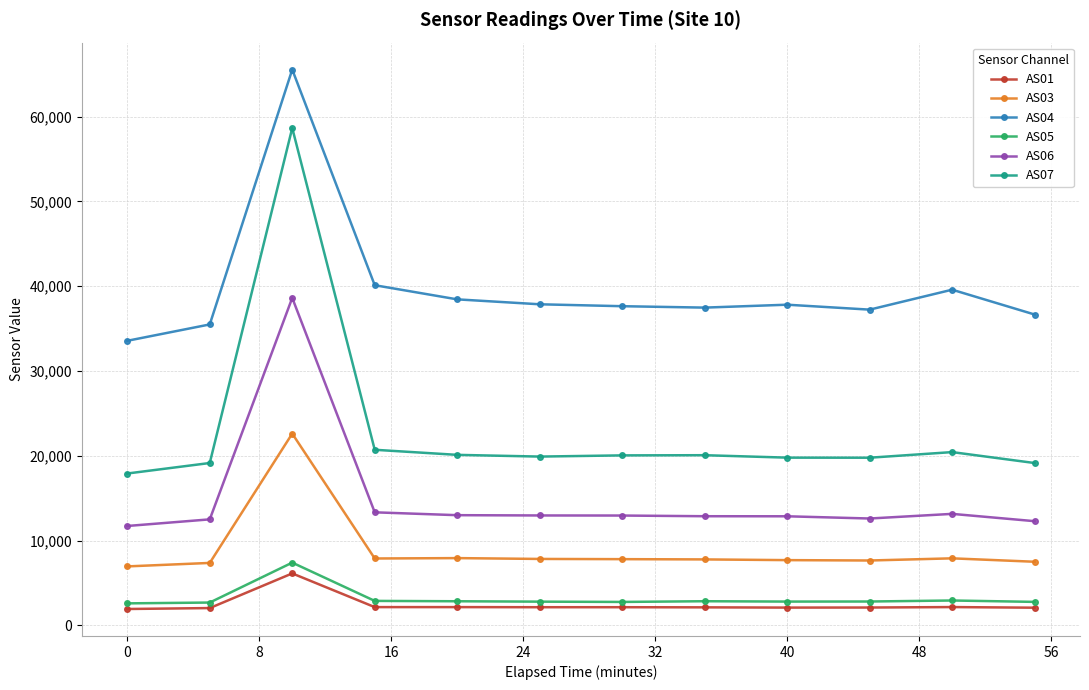

What is the value of the AS05 point at the 8th from the left?

2848